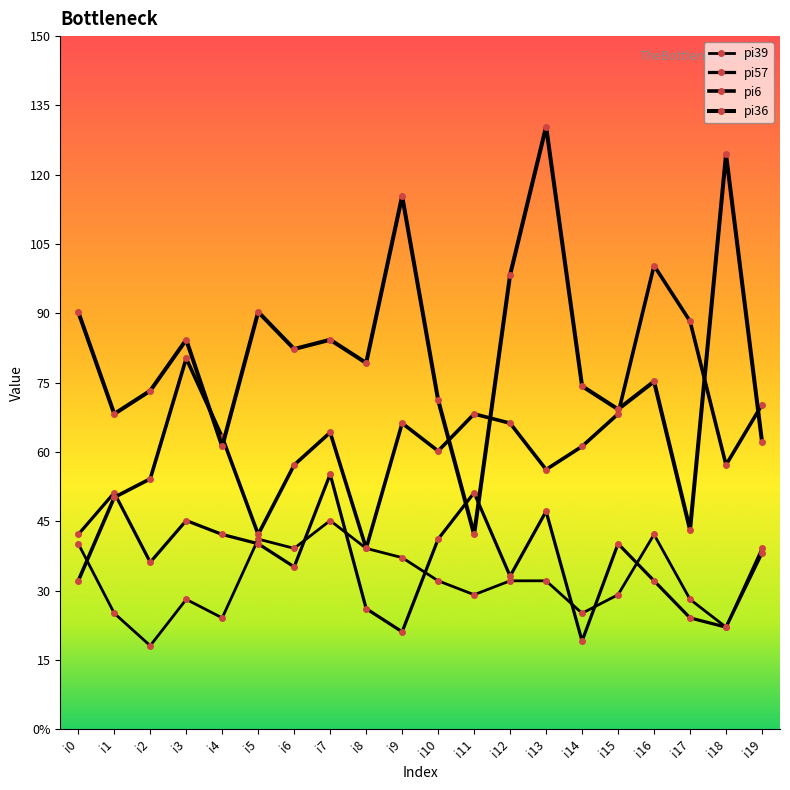

Is the value of pi6 at i0 greater than the value of pi39 at i2?

Yes